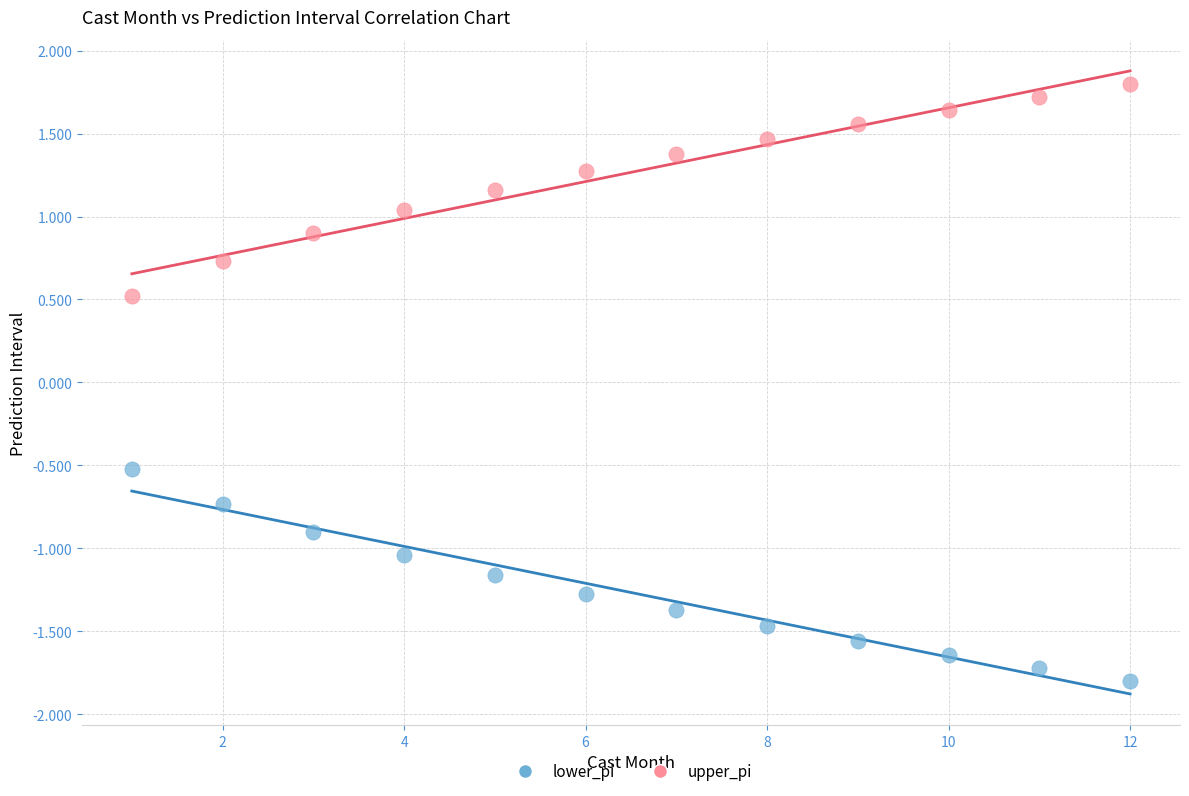

What are all the series names shown in the legend?

lower_pi, upper_pi